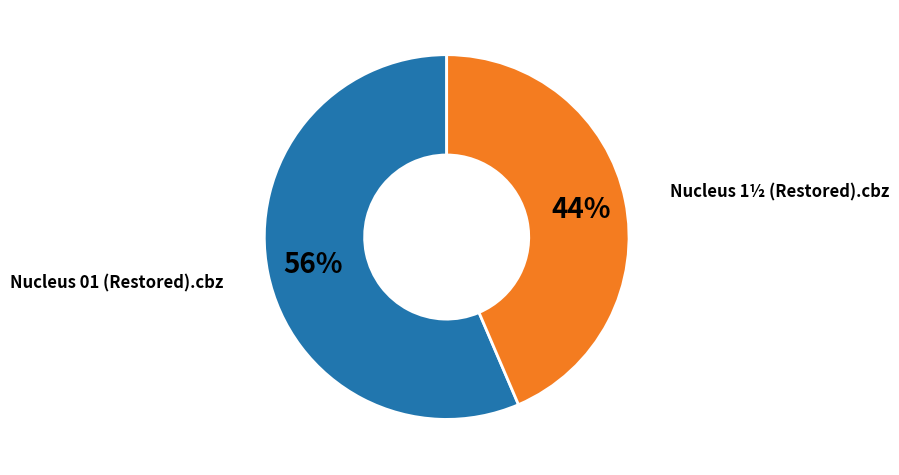

Is there any slice that represents more than half of the pie?

Yes